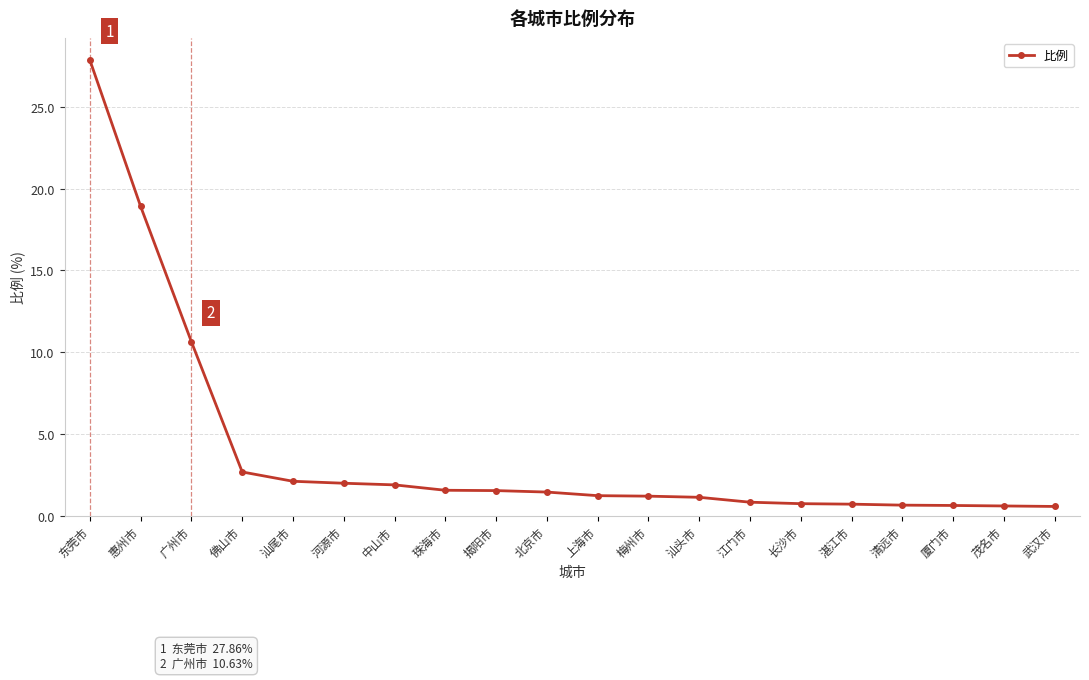

What is the difference between the values at 揭阳市 and 武汉市?

1.0